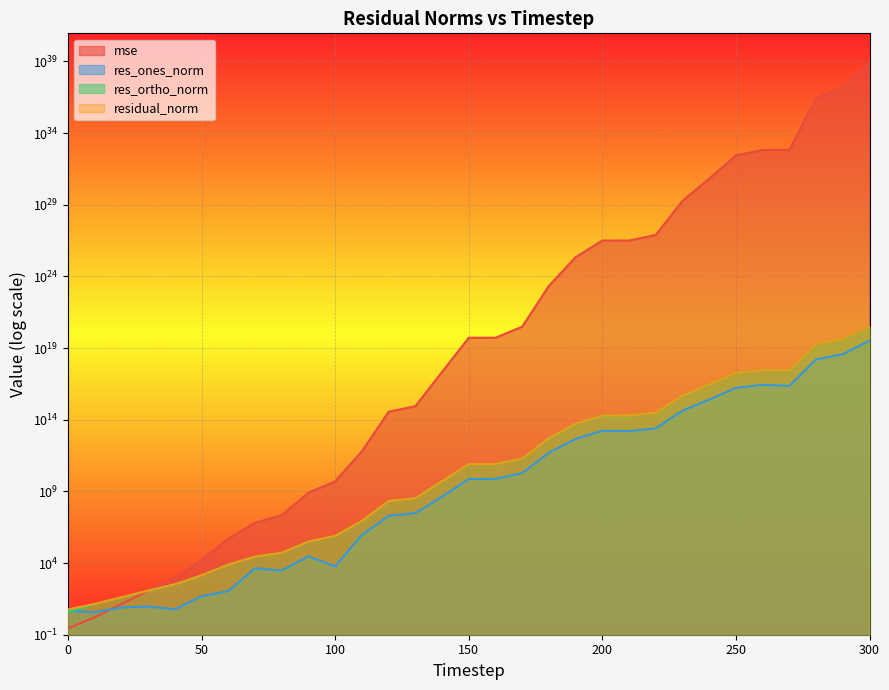

Is the value of res_ortho_norm at 110 greater than the value of res_ones_norm at 100?

Yes